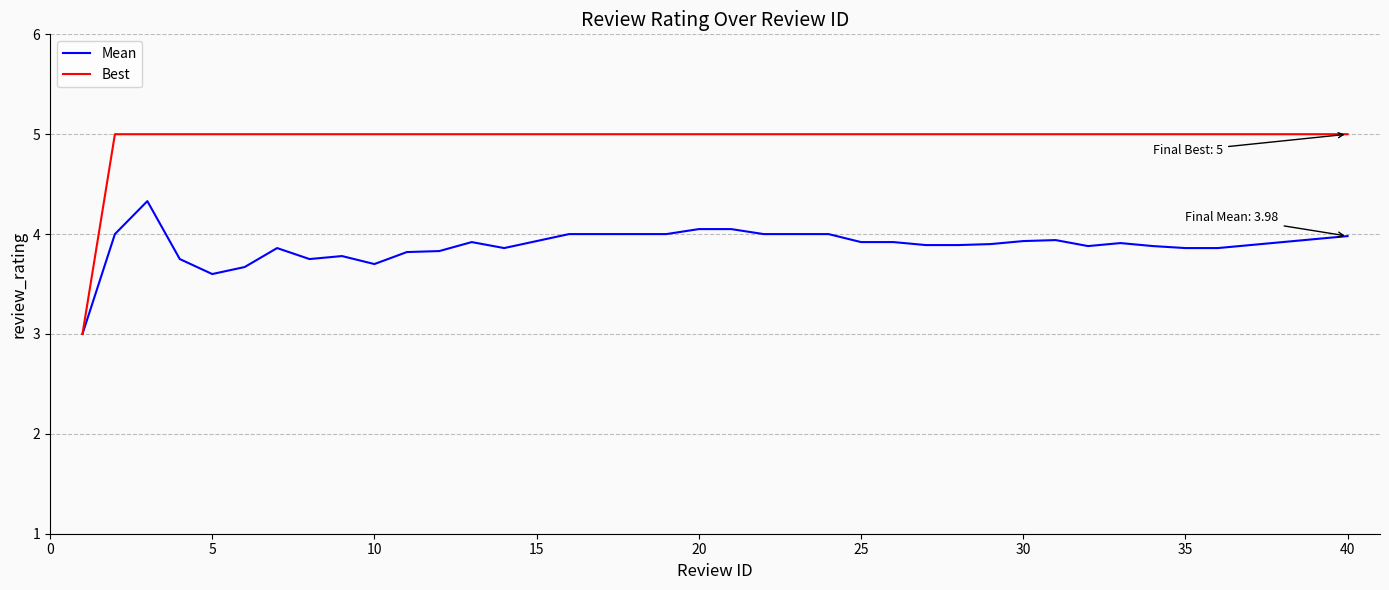

List the series in order of their overall mean, lowest first.

Mean, Best